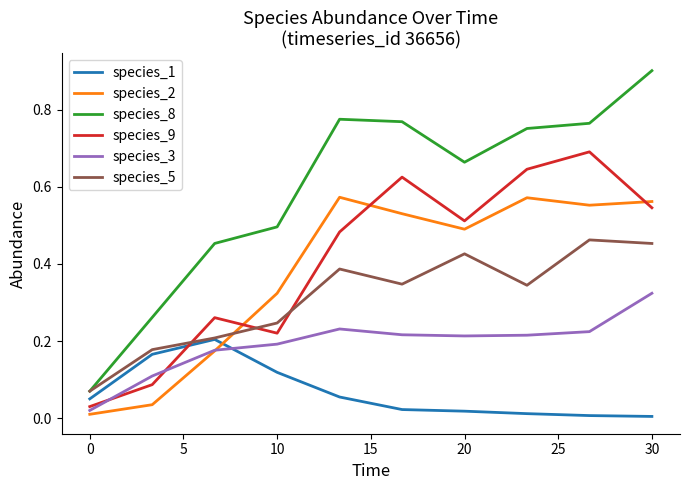

Which series has the widest spread of values?

species_8